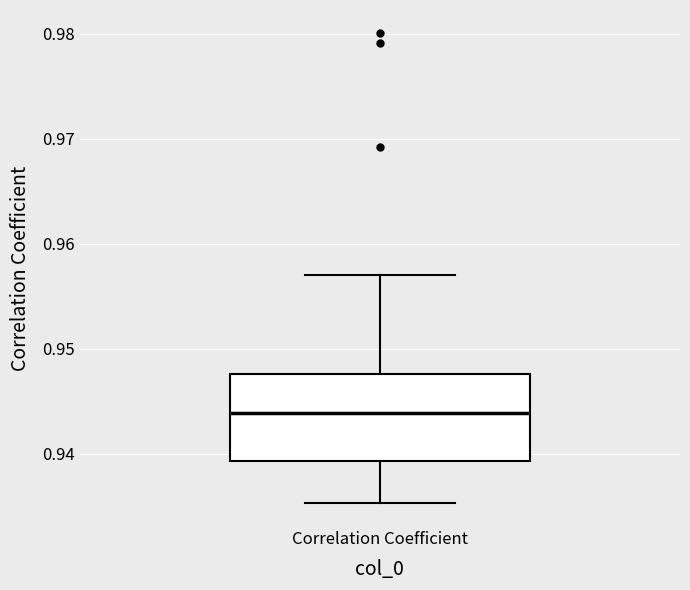

Transcribe this box plot: give where the median line is, the range the box spans, and where the two whiskers end, as read against the y-axis. The values are not printed on the chart, so give them approximately, as read against the axis.

median 0.944, box 0.939 to 0.948, whiskers 0.935 to 0.957